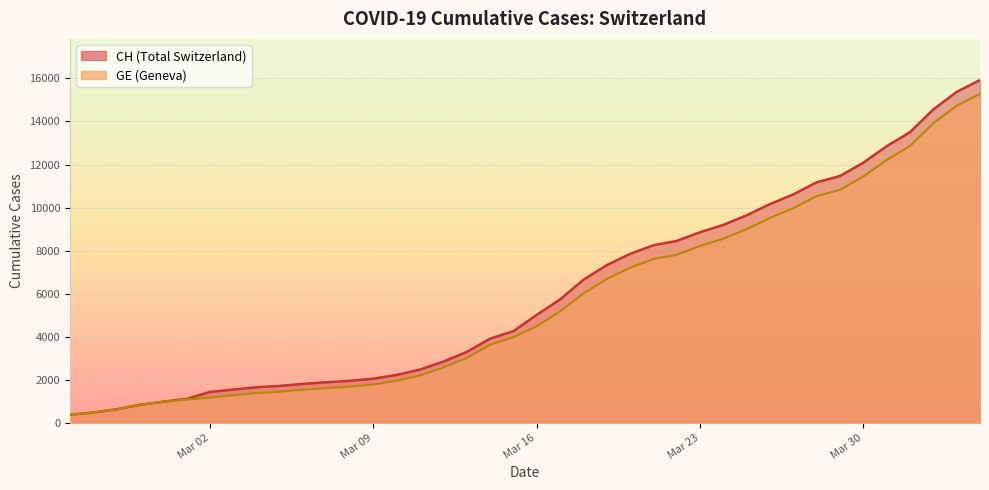

What is the total value across all series at Mar 02?

2607